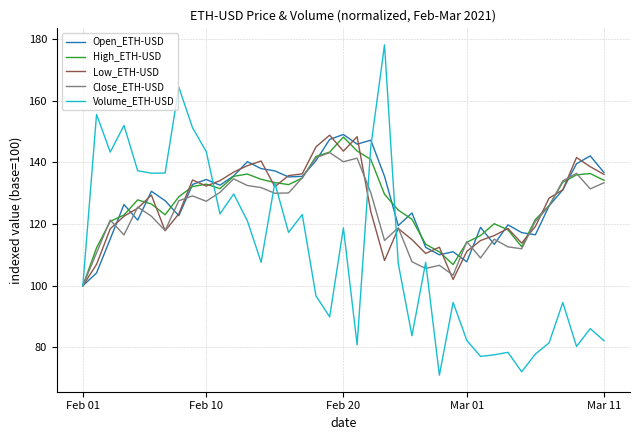

What is the sum of all Open_ETH-USD values?

4981.3